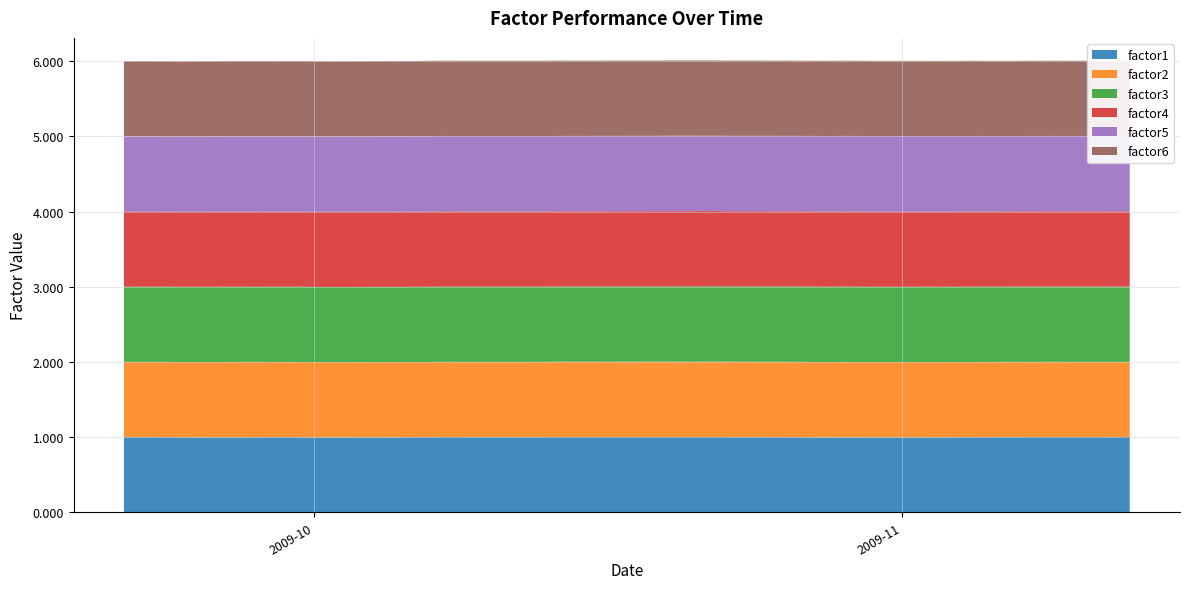

Reading left to right, what are all the values shown in this chart?

factor1: 1.0	1.0	1.0	1.0	1.0	1.0	1.0	1.0	1.0	1.0	1.0	1.0	1.0	1.0	1.0	1.0	1.0	1.0	1.0	1.0	1.0	1.0	1.0	1.0	1.0	1.0	1.0	1.0	1.0	1.0	1.0	1.0	1.0	1.0	1.0	1.0	1.0	1.0	1.0	1.0
factor2: 1.0	1.0	1.0	1.0	1.0	1.0	1.0	1.0	1.0	1.0	1.0	1.0	1.0	1.0	1.0	1.0	1.0	1.0	1.0	1.0	1.0	1.0	1.0	1.0	1.0	1.0	1.0	1.0	1.0	1.0	1.0	1.0	1.0	1.0	1.0	1.0	1.0	1.0	1.0	1.0
factor3: 1.0	1.0	1.0	1.0	1.0	1.0	1.0	1.0	1.0	1.0	1.0	1.0	1.0	1.0	1.0	1.0	1.0	1.0	1.0	1.0	1.0	1.0	1.0	1.0	1.0	1.0	1.0	1.0	1.0	1.0	1.0	1.0	1.0	1.0	1.0	1.0	1.0	1.0	1.0	1.0
factor4: 1.0	1.0	1.0	1.0	1.0	1.0	1.0	1.0	1.0	1.0	1.0	1.0	1.0	1.0	1.0	1.0	1.0	1.0	1.0	1.0	1.0	1.0	1.0	1.0	1.0	1.0	1.0	1.0	1.0	1.0	1.0	1.0	1.0	1.0	1.0	1.0	1.0	1.0	1.0	1.0
factor5: 1.0	1.0	1.0	1.0	1.0	1.0	1.0	1.0	1.0	1.0	1.0	1.0	1.0	1.0	1.0	1.0	1.0	1.0	1.0	1.0	1.0	1.0	1.0	1.0	1.0	1.0	1.0	1.0	1.0	1.0	1.0	1.0	1.0	1.0	1.0	1.0	1.0	1.0	1.0	1.0
factor6: 1.0	1.0	1.0	1.0	1.0	1.0	1.0	1.0	1.0	1.0	1.0	1.0	1.0	1.0	1.0	1.0	1.0	1.0	1.0	1.0	1.0	1.0	1.0	1.0	1.0	1.0	1.0	1.0	1.0	1.0	1.0	1.0	1.0	1.0	1.0	1.0	1.0	1.0	1.0	1.0